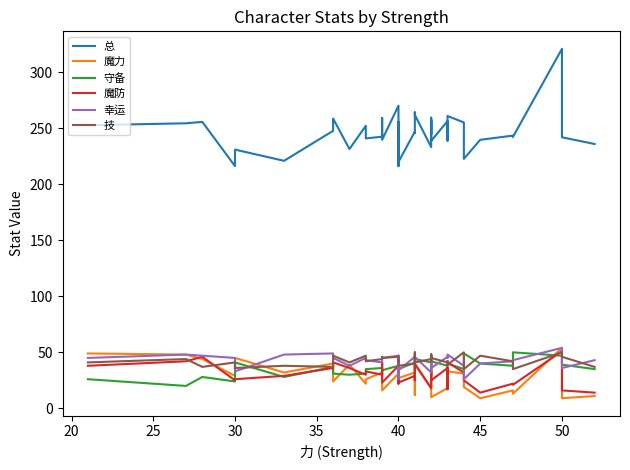

Is it true that 守备 equals 37.0 at 45?

True